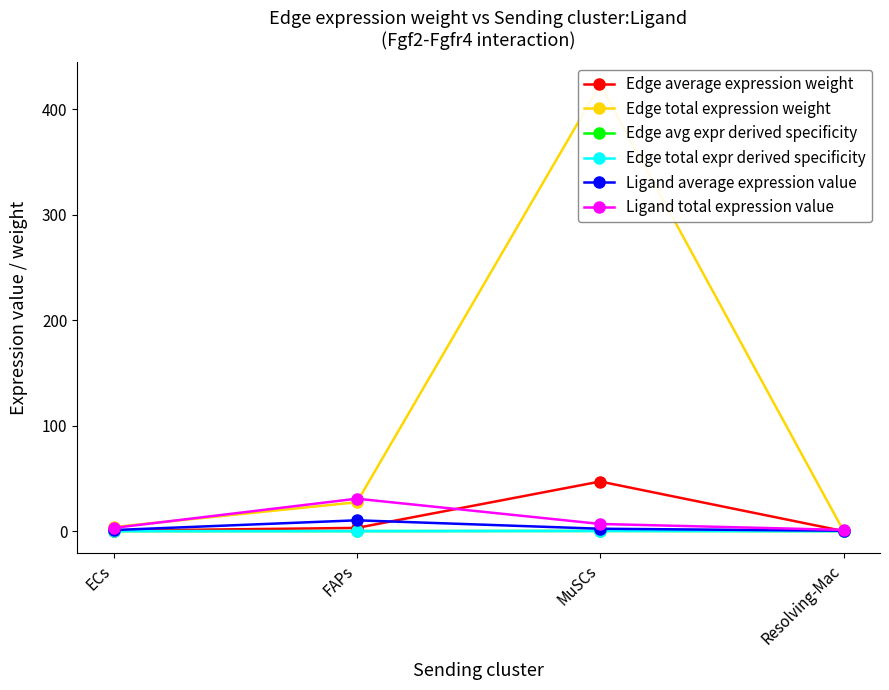

What is the difference between the maximum and minimum values in the Edge avg expr derived specificity series?

0.2